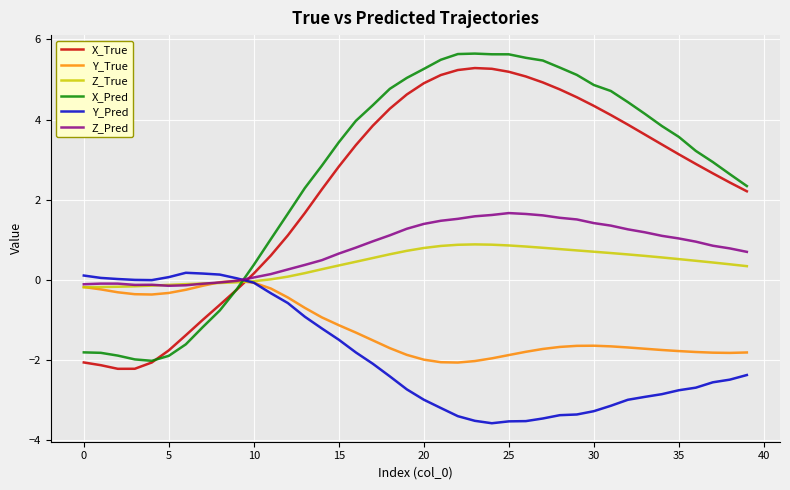

Which series has the widest spread of values?

X_Pred